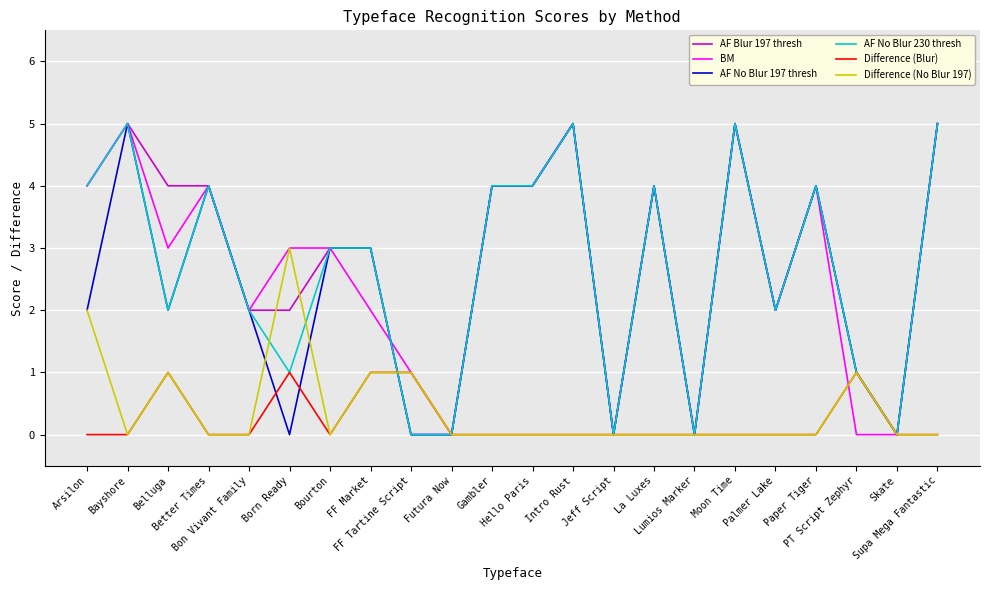

What is the highest value of the AF No Blur 197 thresh series?

5